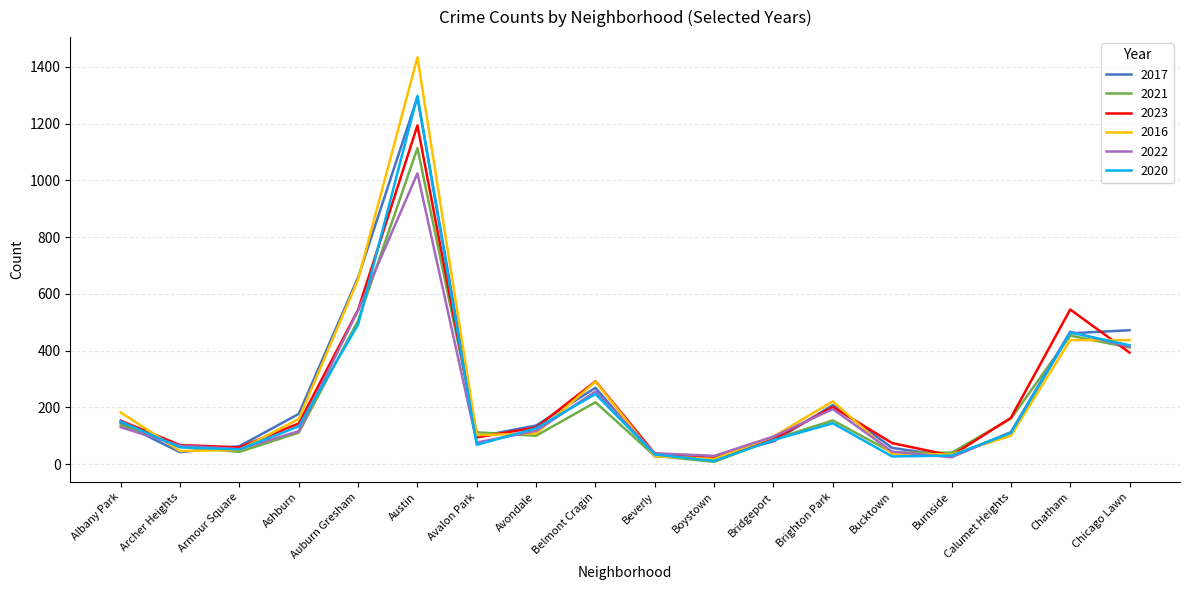

Between Austin and Avalon Park, which series saw the biggest shift?

2016